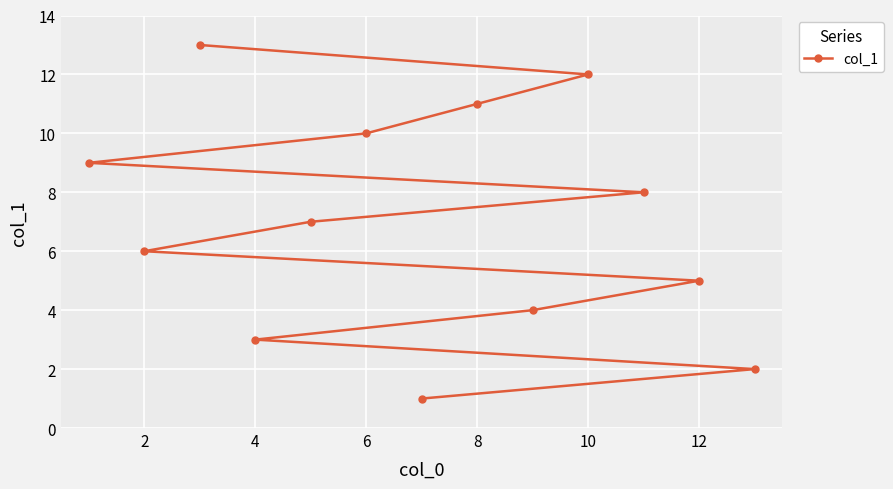

What is the ratio of the value at 10 to the value at 2?

2.0